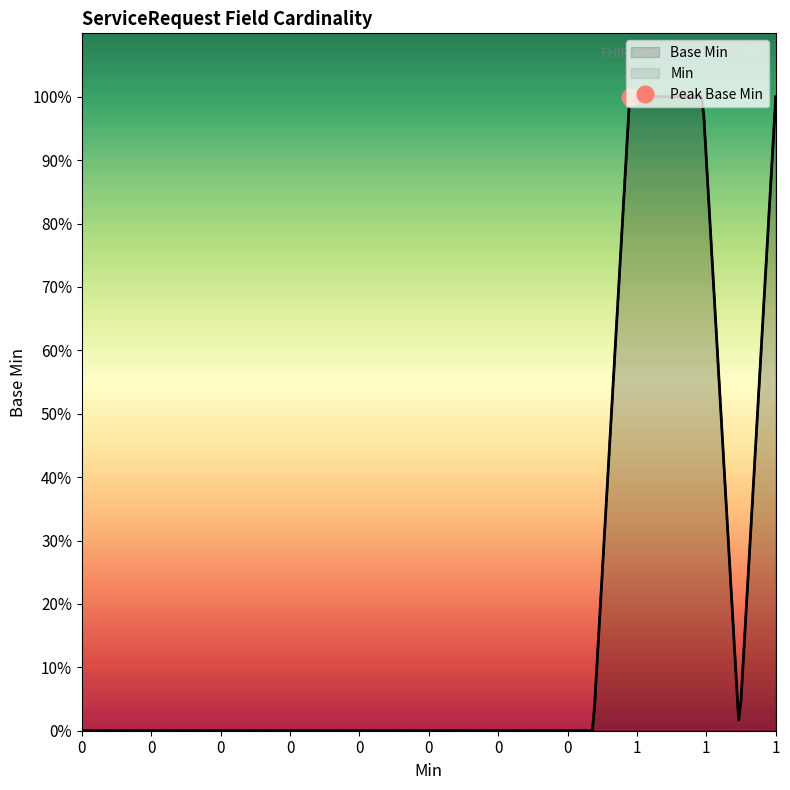

Is it true that the value at 0 is 0?

True